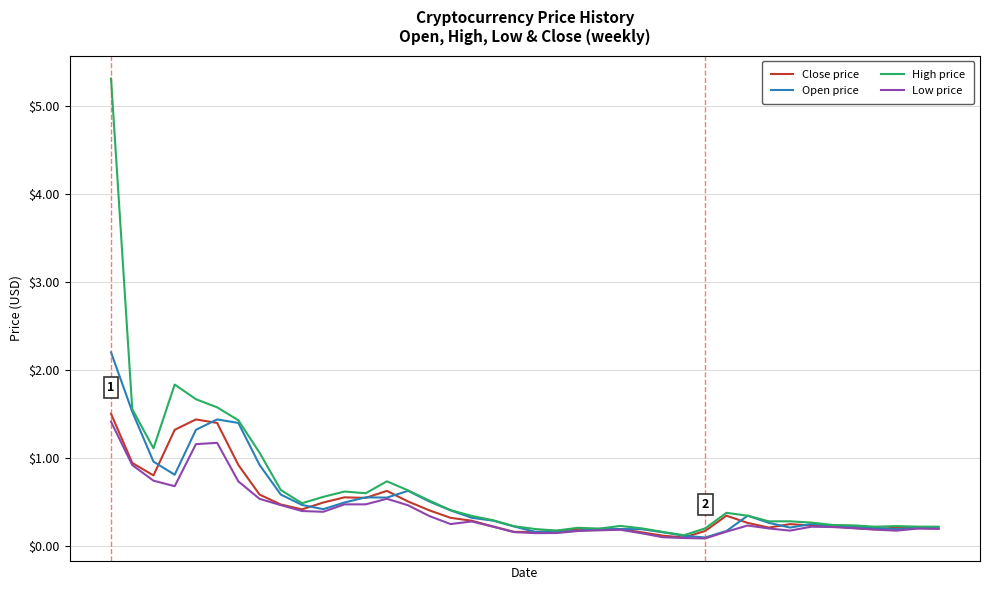

Which series has the largest range (max minus min)?

High price